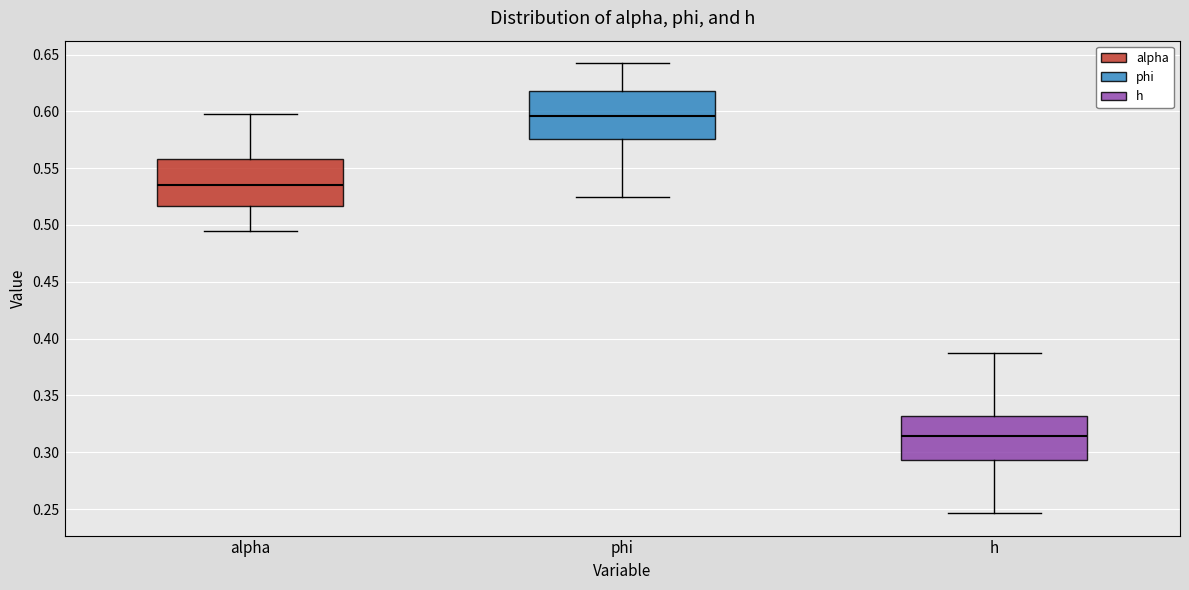

Reading left to right, transcribe this box plot: for each box, give where its median line is, the range the box spans, and where its two whiskers end, as read against the y-axis. The values are not printed on the chart, so give them approximately, as read against the axis.

alpha: median 0.535, box 0.515 to 0.560, whiskers 0.495 to 0.595
phi: median 0.595, box 0.575 to 0.620, whiskers 0.525 to 0.640
h: median 0.315, box 0.295 to 0.330, whiskers 0.245 to 0.390